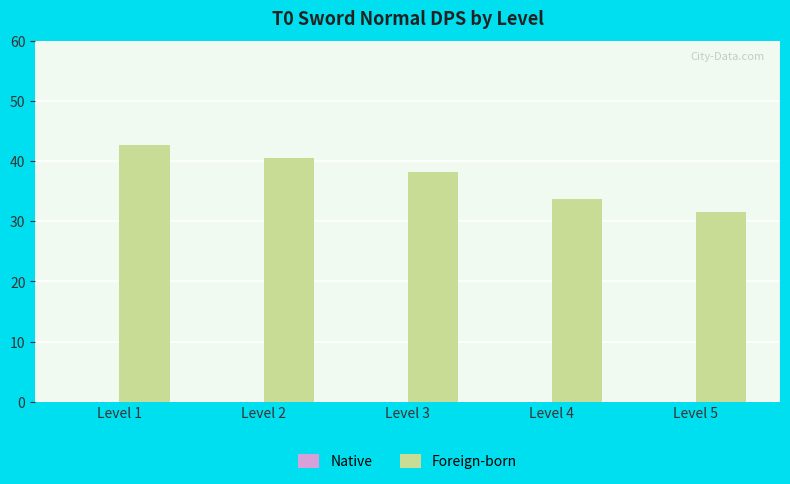

How many bars are there in total?

5